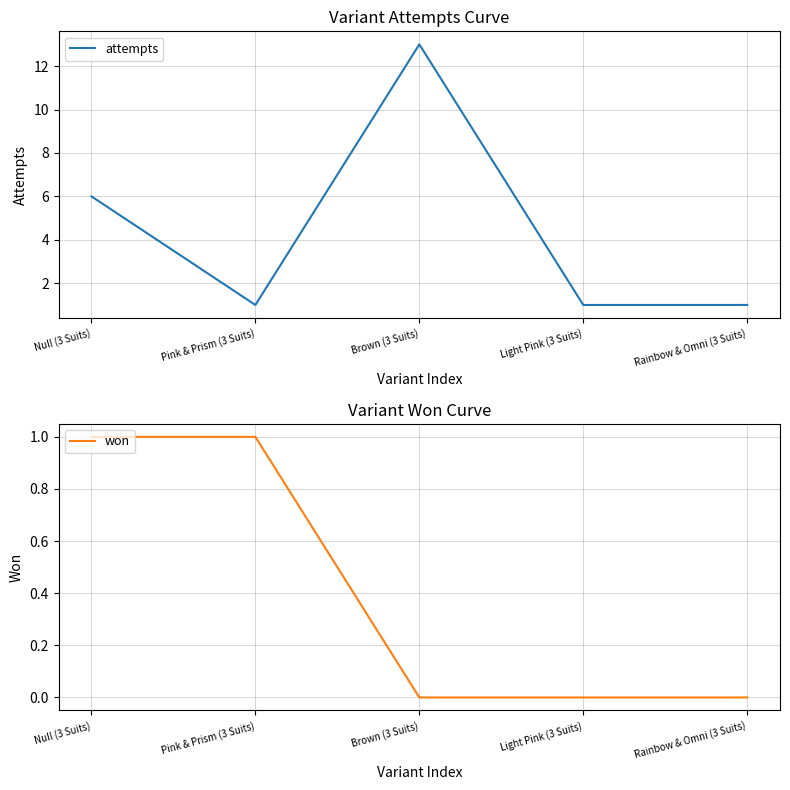

How many lines are shown in the chart?

2